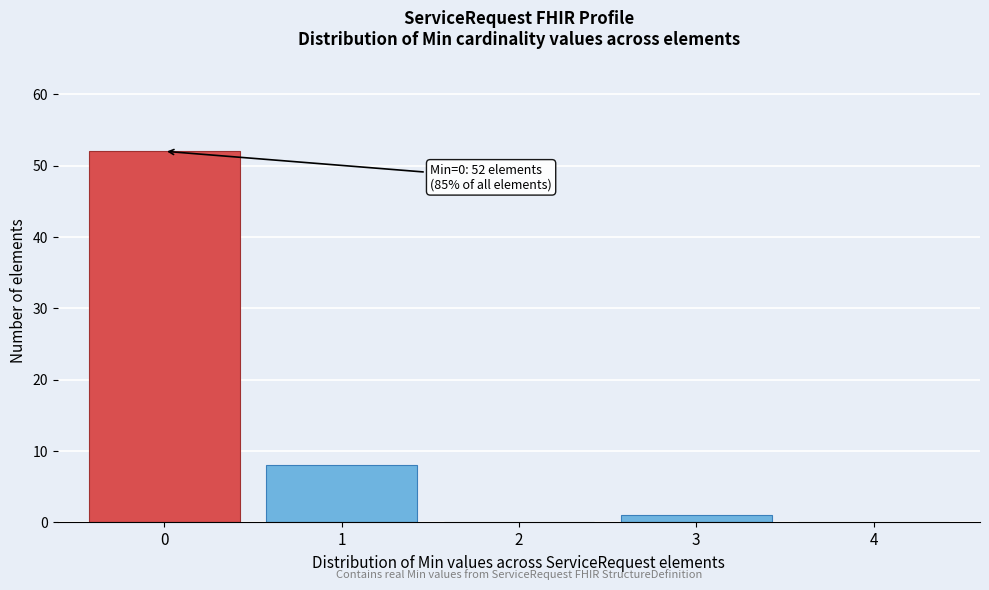

Which range on the x-axis has the tallest bar?

-0.5 to 0.5